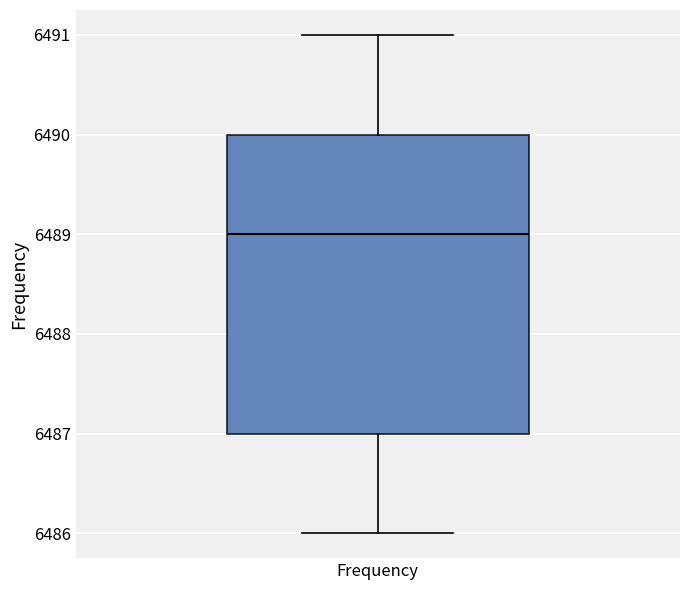

Transcribe this box plot: give where the median line is, the range the box spans, and where the two whiskers end, as read against the y-axis. The values are not printed on the chart, so give them approximately, as read against the axis.

median 6489, box 6487 to 6490, whiskers 6486 to 6491